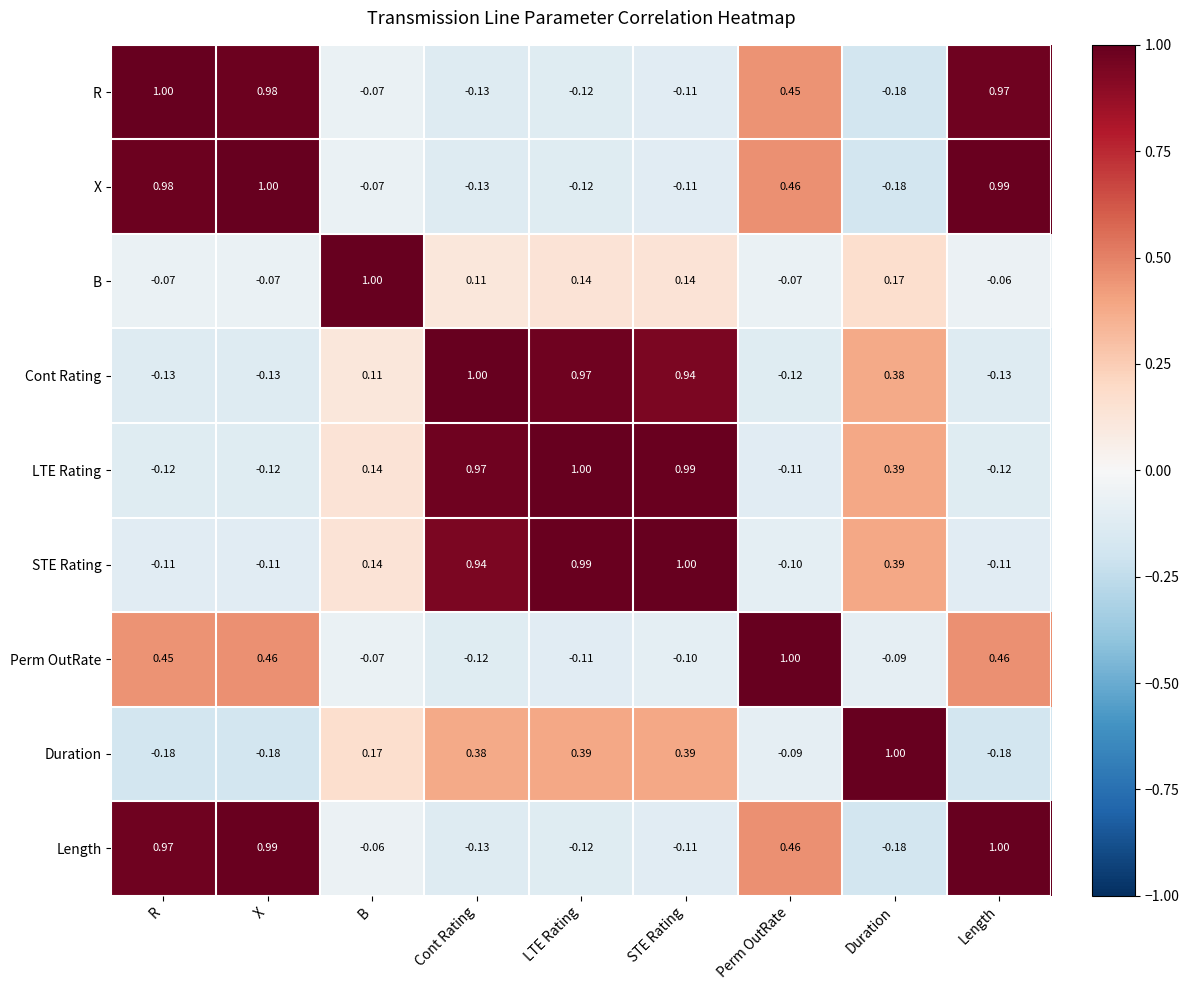

Is the value of B at Duration greater than the value of Duration at STE Rating?

No